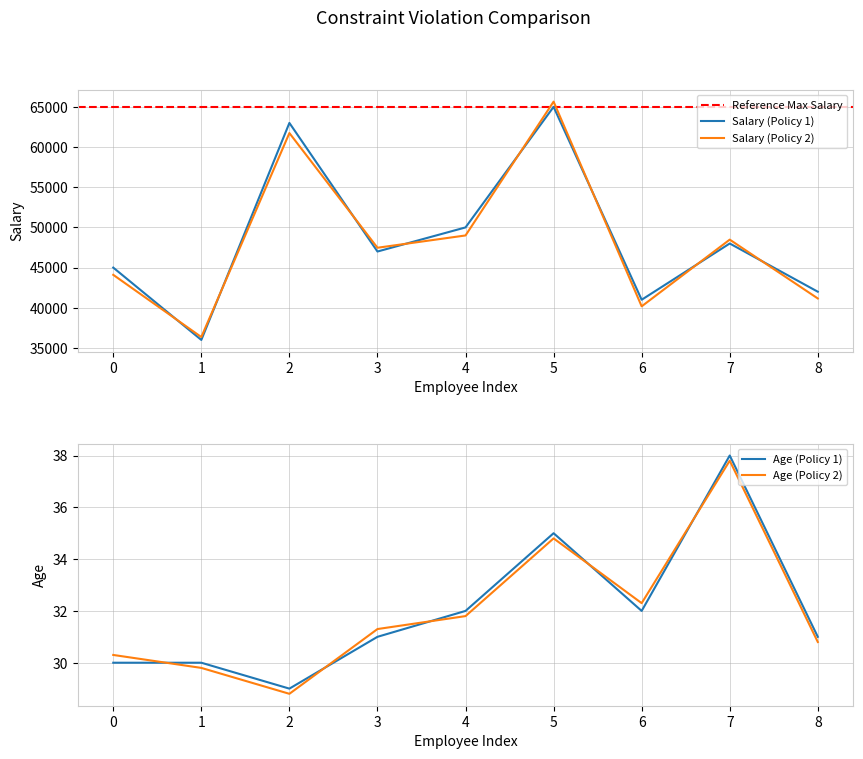

Which series has the largest total across all categories?

Salary